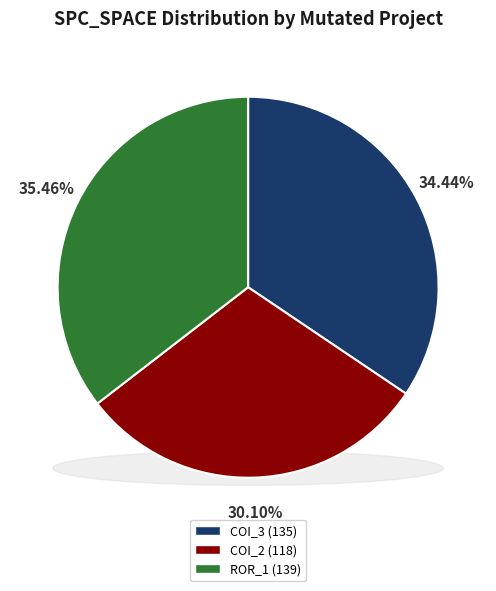

Which category has the smallest portion of the pie?

AutoResponder.EmailSystem.Client.COI_2